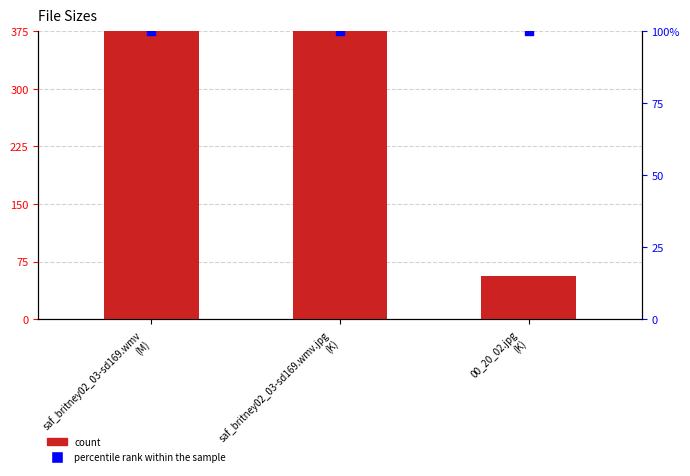

At which category is the sum across all series the highest?

saf_britney02_03-sd169.wmv.jpg
(K)